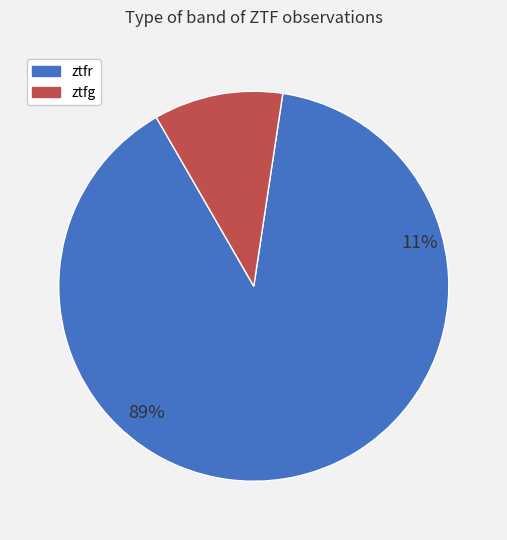

What percentage do ztfr and ztfg together represent?

100.0%